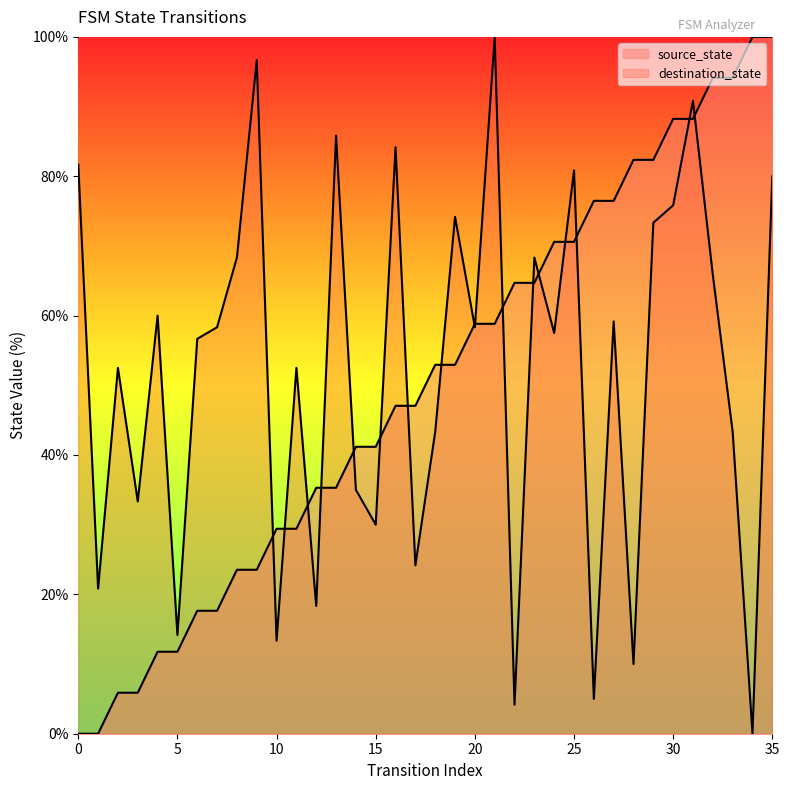

How many values in the source_state series exceed 52?

18